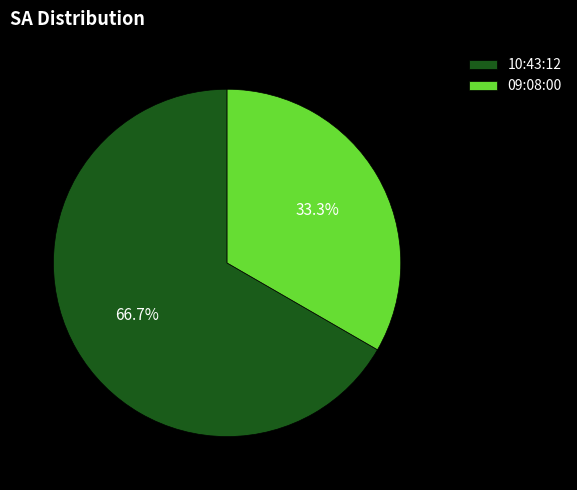

True or false: 10:43:12 accounts for 76% of the total.

False